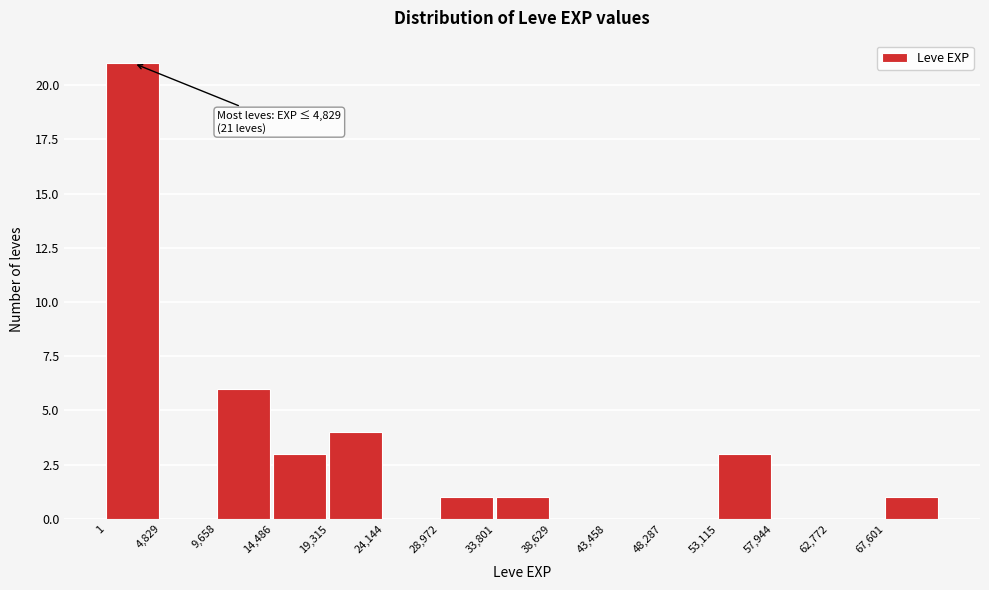

Which range on the x-axis has the tallest bar?

0 to 5000